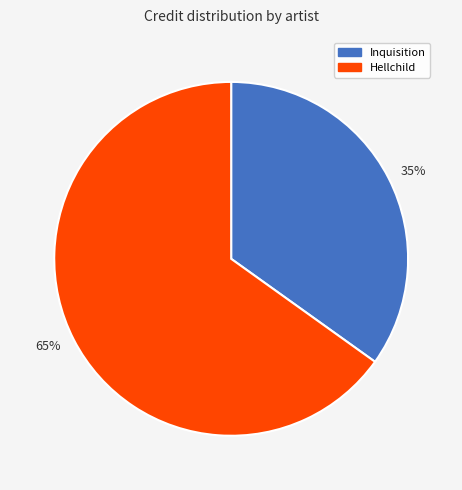

What is the largest slice in the pie chart?

65%